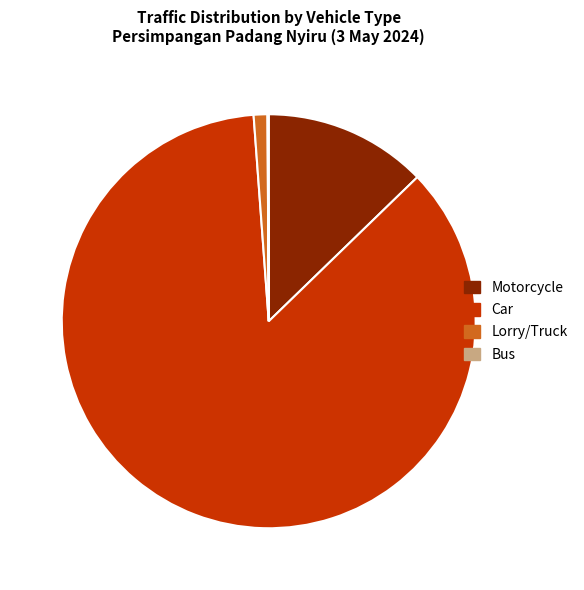

True or false: Lorry/Truck accounts for 11% of the total.

False